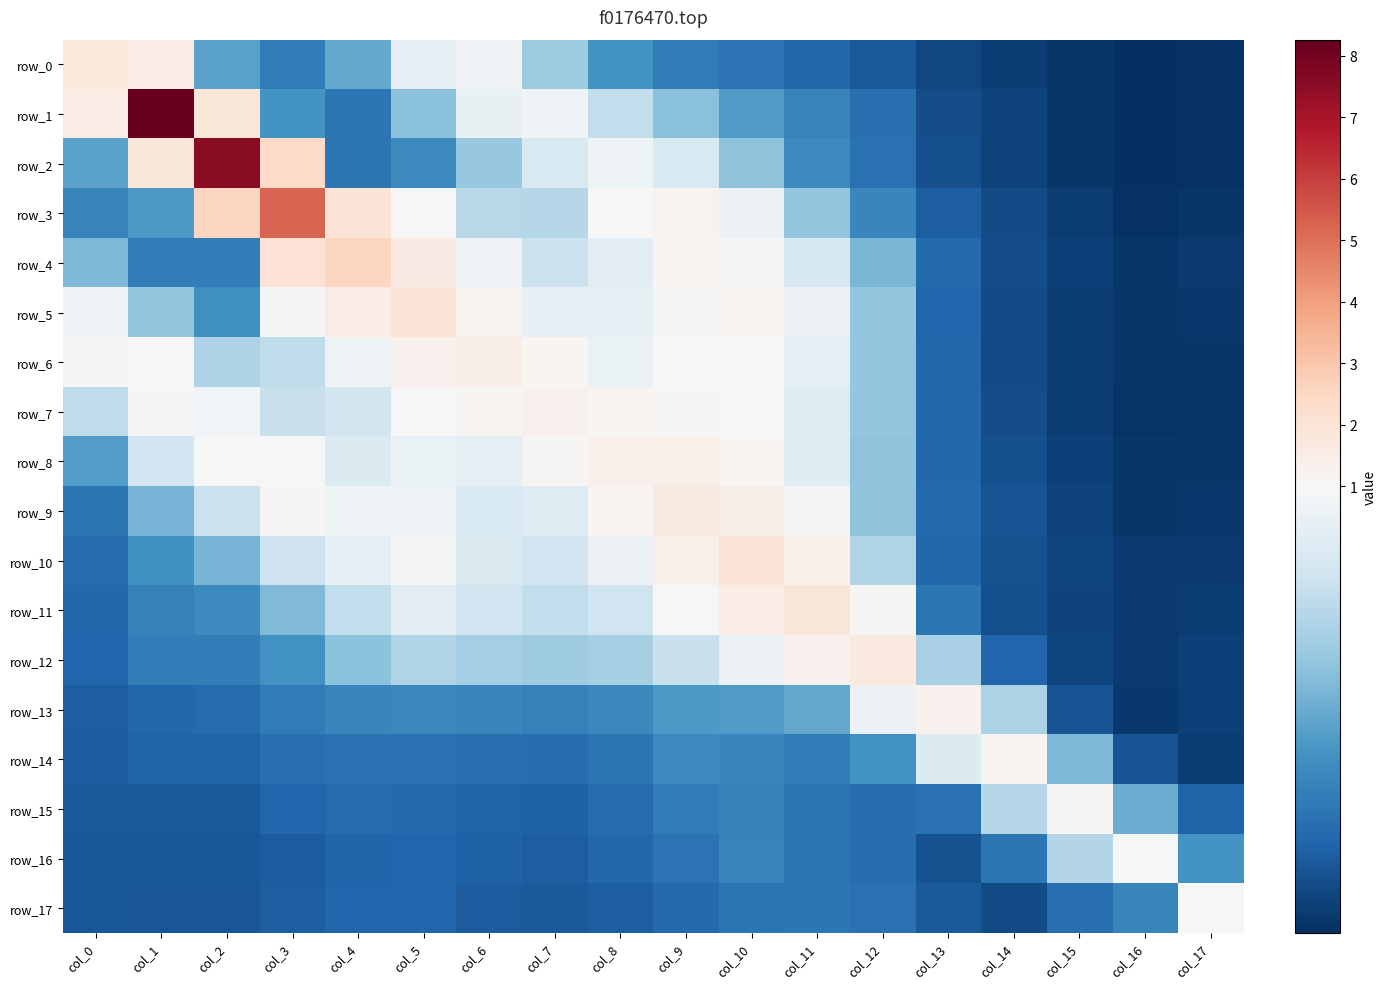

Reading right to left, extract all data points from this chart.

row_0: col_17=0.1	col_16=0.1	col_15=0.1	col_14=0.1	col_13=0.1	col_12=0.2	col_11=0.3	col_10=0.3	col_9=0.3	col_8=0.4	col_7=0.7	col_6=1.0	col_5=0.9	col_4=0.5	col_3=0.3	col_2=0.5	col_1=1.5	col_0=1.8
row_1: col_17=0.1	col_16=0.1	col_15=0.1	col_14=0.1	col_13=0.2	col_12=0.3	col_11=0.4	col_10=0.5	col_9=0.6	col_8=0.8	col_7=1.0	col_6=0.9	col_5=0.6	col_4=0.3	col_3=0.4	col_2=1.9	col_1=8.3	col_0=1.5
row_2: col_17=0.1	col_16=0.1	col_15=0.1	col_14=0.1	col_13=0.2	col_12=0.3	col_11=0.4	col_10=0.6	col_9=0.9	col_8=1.0	col_7=0.9	col_6=0.6	col_5=0.4	col_4=0.3	col_3=2.4	col_2=7.6	col_1=1.9	col_0=0.5
row_3: col_17=0.1	col_16=0.1	col_15=0.1	col_14=0.1	col_13=0.2	col_12=0.4	col_11=0.6	col_10=0.9	col_9=1.2	col_8=1.0	col_7=0.7	col_6=0.7	col_5=1.0	col_4=2.0	col_3=5.3	col_2=2.6	col_1=0.5	col_0=0.4
row_4: col_17=0.1	col_16=0.1	col_15=0.1	col_14=0.2	col_13=0.3	col_12=0.6	col_11=0.8	col_10=1.1	col_9=1.1	col_8=0.9	col_7=0.8	col_6=1.0	col_5=1.6	col_4=2.5	col_3=2.1	col_2=0.3	col_1=0.3	col_0=0.6
row_5: col_17=0.1	col_16=0.1	col_15=0.1	col_14=0.2	col_13=0.2	col_12=0.6	col_11=0.9	col_10=1.1	col_9=1.1	col_8=0.9	col_7=0.9	col_6=1.3	col_5=2.0	col_4=1.5	col_3=1.0	col_2=0.4	col_1=0.6	col_0=1.0
row_6: col_17=0.1	col_16=0.1	col_15=0.1	col_14=0.2	col_13=0.3	col_12=0.6	col_11=0.9	col_10=1.1	col_9=1.0	col_8=0.9	col_7=1.1	col_6=1.5	col_5=1.3	col_4=1.0	col_3=0.8	col_2=0.7	col_1=1.0	col_0=1.1
row_7: col_17=0.1	col_16=0.1	col_15=0.1	col_14=0.2	col_13=0.3	col_12=0.6	col_11=0.9	col_10=1.0	col_9=1.1	col_8=1.1	col_7=1.3	col_6=1.2	col_5=1.0	col_4=0.8	col_3=0.8	col_2=1.0	col_1=1.1	col_0=0.8
row_8: col_17=0.1	col_16=0.1	col_15=0.1	col_14=0.2	col_13=0.3	col_12=0.6	col_11=0.9	col_10=1.1	col_9=1.3	col_8=1.4	col_7=1.1	col_6=0.9	col_5=0.9	col_4=0.9	col_3=1.0	col_2=1.0	col_1=0.8	col_0=0.5
row_9: col_17=0.1	col_16=0.1	col_15=0.1	col_14=0.2	col_13=0.3	col_12=0.6	col_11=1.0	col_10=1.4	col_9=1.7	col_8=1.2	col_7=0.9	col_6=0.9	col_5=1.0	col_4=1.0	col_3=1.1	col_2=0.8	col_1=0.6	col_0=0.3
row_10: col_17=0.1	col_16=0.1	col_15=0.1	col_14=0.2	col_13=0.3	col_12=0.7	col_11=1.4	col_10=1.9	col_9=1.4	col_8=0.9	col_7=0.8	col_6=0.9	col_5=1.0	col_4=0.9	col_3=0.8	col_2=0.6	col_1=0.4	col_0=0.3
row_11: col_17=0.1	col_16=0.1	col_15=0.1	col_14=0.2	col_13=0.3	col_12=1.1	col_11=1.9	col_10=1.5	col_9=1.1	col_8=0.8	col_7=0.8	col_6=0.8	col_5=0.9	col_4=0.8	col_3=0.6	col_2=0.4	col_1=0.4	col_0=0.3
row_12: col_17=0.1	col_16=0.1	col_15=0.1	col_14=0.2	col_13=0.7	col_12=1.7	col_11=1.3	col_10=0.9	col_9=0.8	col_8=0.7	col_7=0.7	col_6=0.7	col_5=0.7	col_4=0.6	col_3=0.4	col_2=0.3	col_1=0.3	col_0=0.2
row_13: col_17=0.1	col_16=0.1	col_15=0.2	col_14=0.7	col_13=1.3	col_12=0.9	col_11=0.5	col_10=0.5	col_9=0.5	col_8=0.4	col_7=0.4	col_6=0.4	col_5=0.4	col_4=0.4	col_3=0.3	col_2=0.3	col_1=0.3	col_0=0.2
row_14: col_17=0.1	col_16=0.2	col_15=0.6	col_14=1.2	col_13=0.9	col_12=0.4	col_11=0.3	col_10=0.4	col_9=0.4	col_8=0.3	col_7=0.3	col_6=0.3	col_5=0.3	col_4=0.3	col_3=0.3	col_2=0.2	col_1=0.2	col_0=0.2
row_15: col_17=0.2	col_16=0.5	col_15=1.1	col_14=0.7	col_13=0.3	col_12=0.3	col_11=0.3	col_10=0.4	col_9=0.3	col_8=0.3	col_7=0.2	col_6=0.2	col_5=0.3	col_4=0.3	col_3=0.2	col_2=0.2	col_1=0.2	col_0=0.2
row_16: col_17=0.4	col_16=1.0	col_15=0.7	col_14=0.3	col_13=0.2	col_12=0.3	col_11=0.3	col_10=0.4	col_9=0.3	col_8=0.3	col_7=0.2	col_6=0.2	col_5=0.2	col_4=0.2	col_3=0.2	col_2=0.2	col_1=0.2	col_0=0.2
row_17: col_17=1.1	col_16=0.4	col_15=0.3	col_14=0.2	col_13=0.2	col_12=0.3	col_11=0.3	col_10=0.3	col_9=0.3	col_8=0.2	col_7=0.2	col_6=0.2	col_5=0.2	col_4=0.2	col_3=0.2	col_2=0.2	col_1=0.2	col_0=0.2